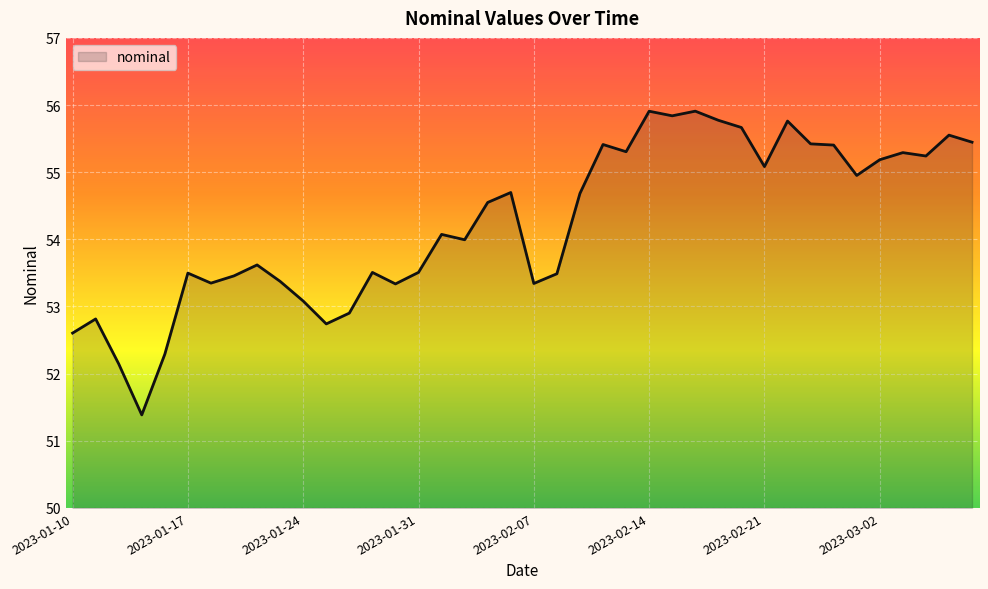

What is the greatest value displayed?

55.9